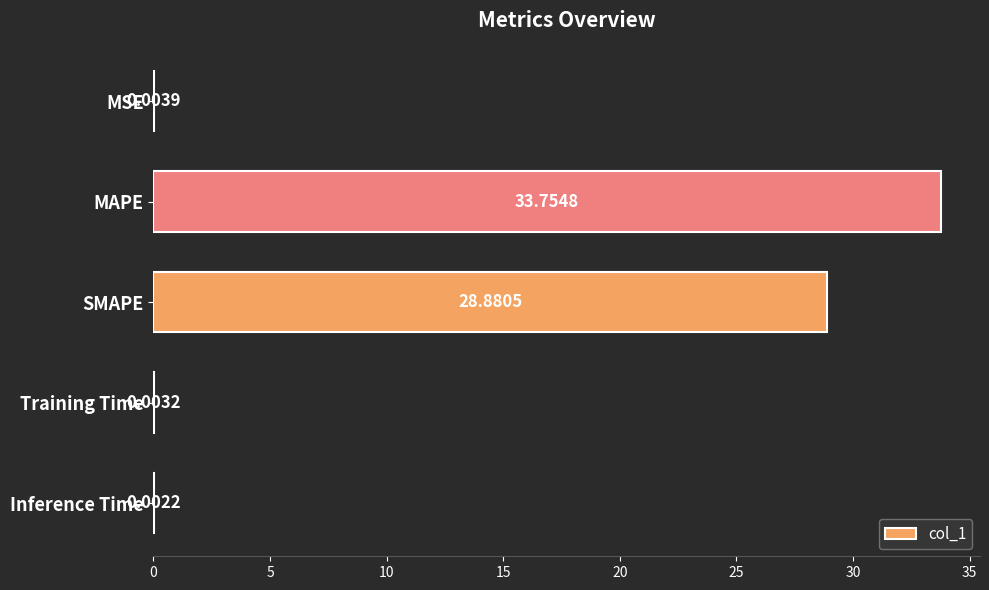

What is the maximum value shown in the chart?

33.8